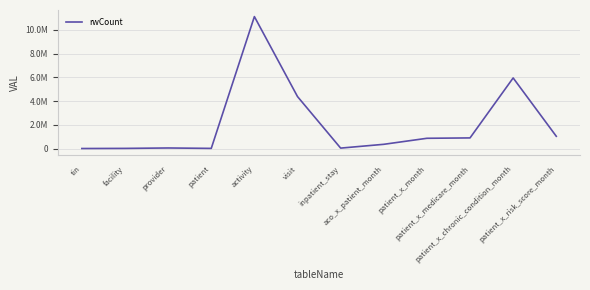

Which has a higher value, aco_x_patient_month or patient_x_chronic_condition_month?

patient_x_chronic_condition_month